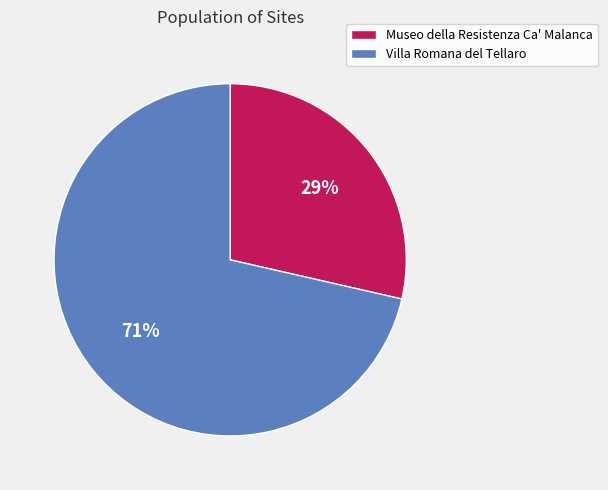

Is the sum of Villa Romana del Tellaro and Museo della Resistenza Ca' Malanca greater than half?

Yes